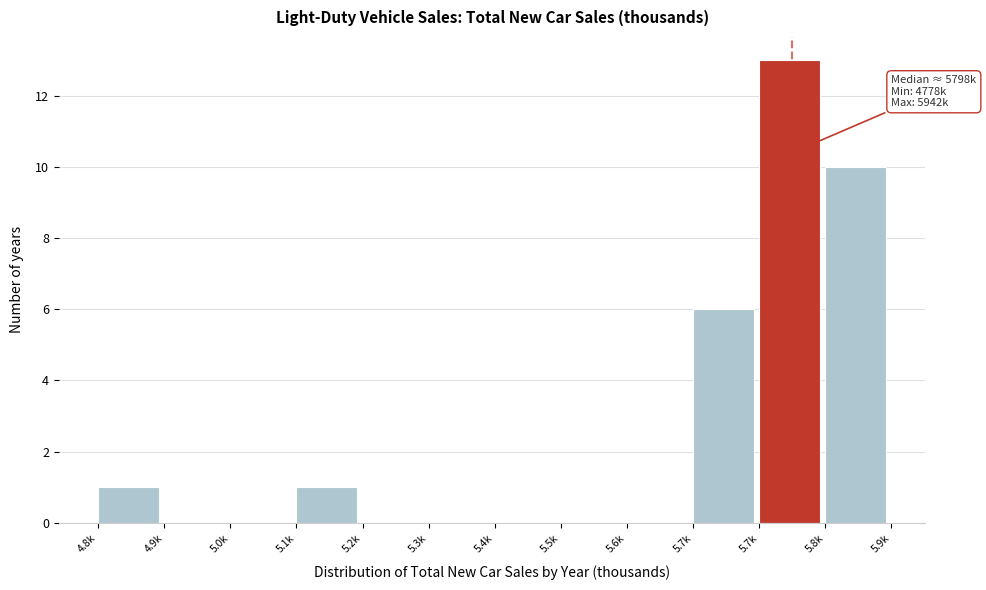

Count the number of data series in this chart.

1